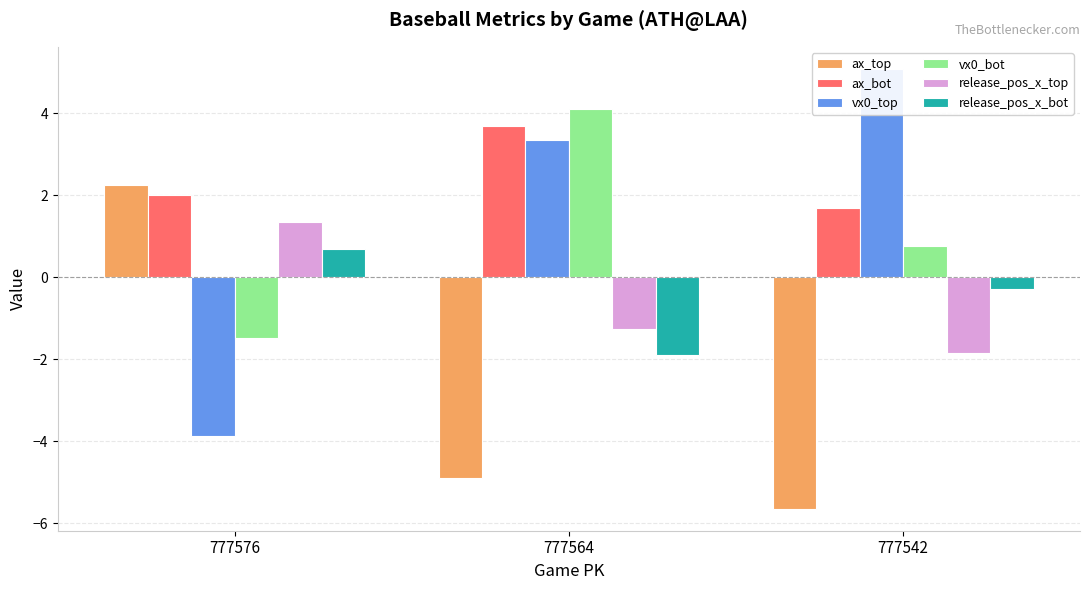

What is the sum of all ax_bot values?

7.4